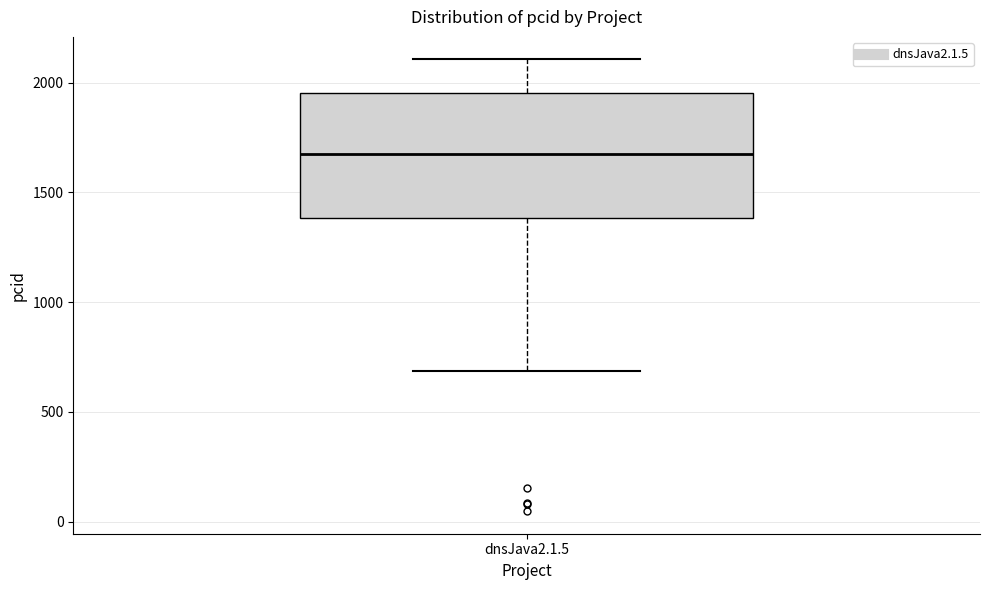

Read this box plot against the y-axis: the position of the median line, the range covered by the box, and the ends of both whiskers. The values are not printed on the chart, so give them approximately, as read against the axis.

median 1650, box 1400 to 1950, whiskers 700 to 2100